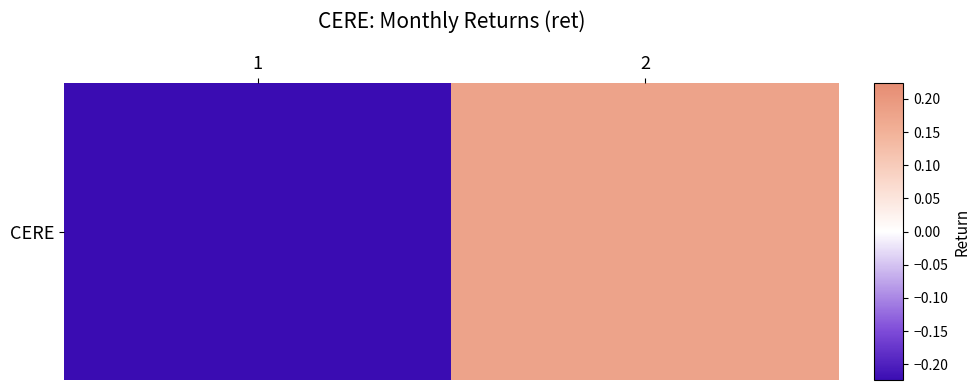

Read the value at 2.

0.2